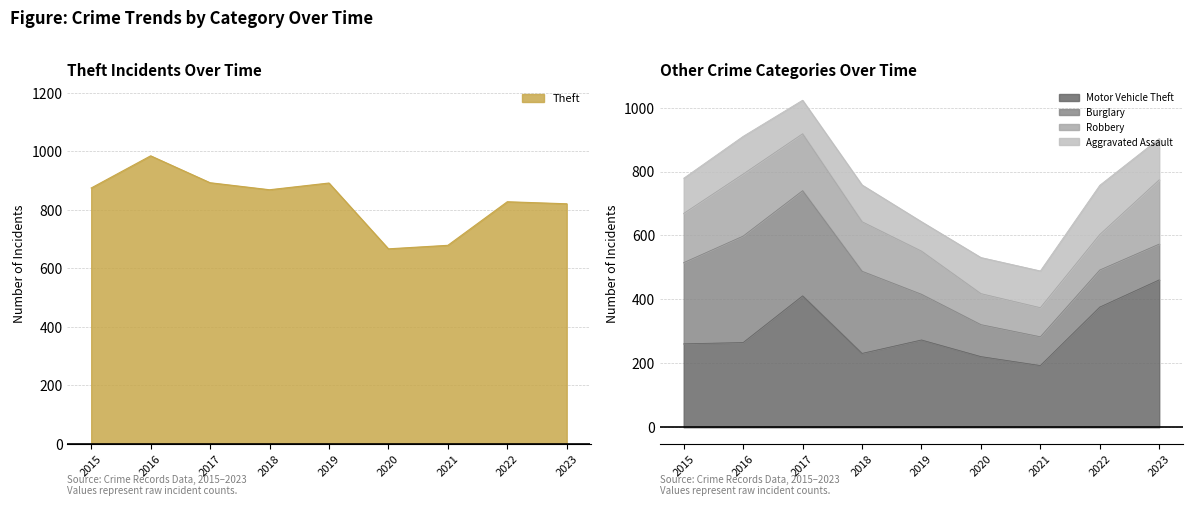

At which label does Robbery first exceed 154?

2016